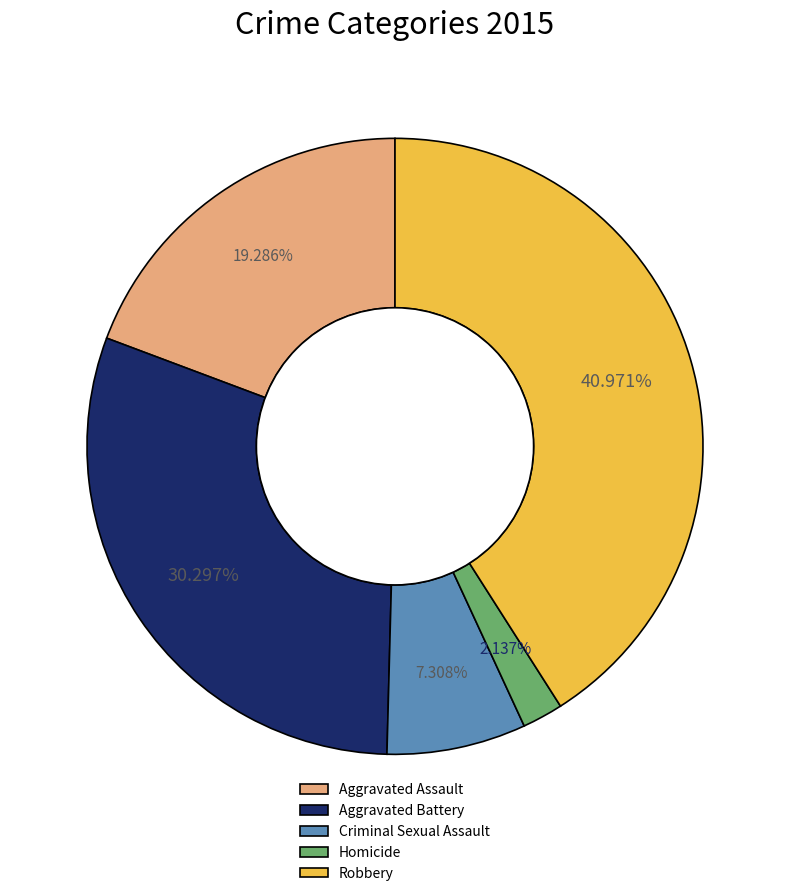

Rank the categories by value from lowest to highest.

Homicide, Criminal Sexual Assault, Aggravated Assault, Aggravated Battery, Robbery